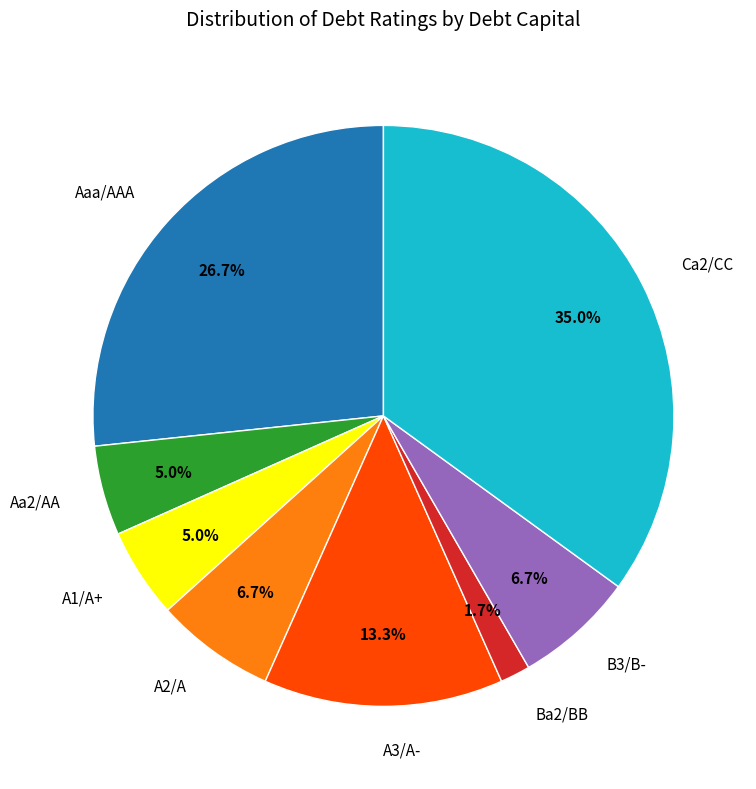

Which slice is the largest?

Ca2/CC